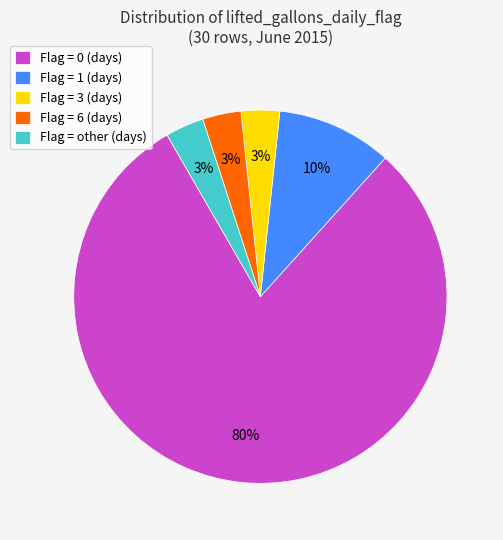

Between Flag = 3 (days) and Flag = 1 (days), which is larger?

Flag = 1 (days)